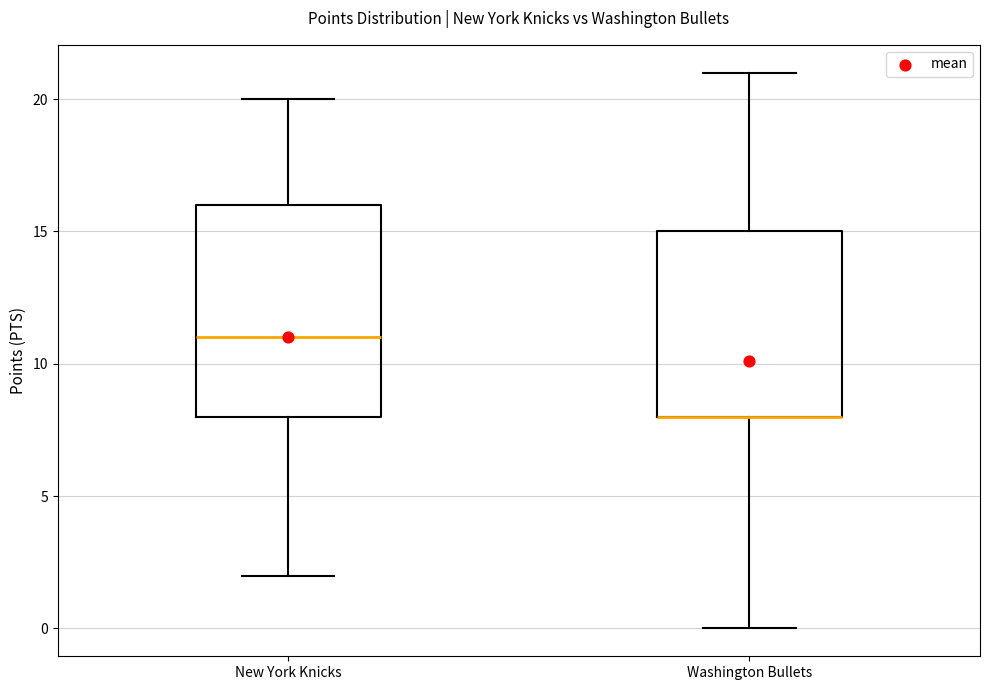

Reading left to right, read every box against the y-axis: the position of its median line, the range the box covers, and the ends of its whiskers. The values are not printed on the chart, so give them approximately, as read against the axis.

New York Knicks: median 11, box 8 to 16, whiskers 2 to 20
Washington Bullets: median 8 (drawn on the box's lower edge), box 8 to 15, whiskers 0 to 21